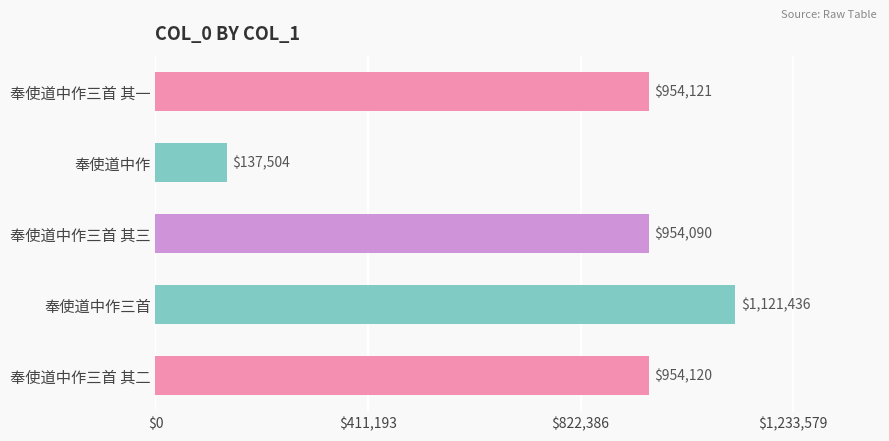

What is the label of the 4th bar from the top?

奉使道中作三首